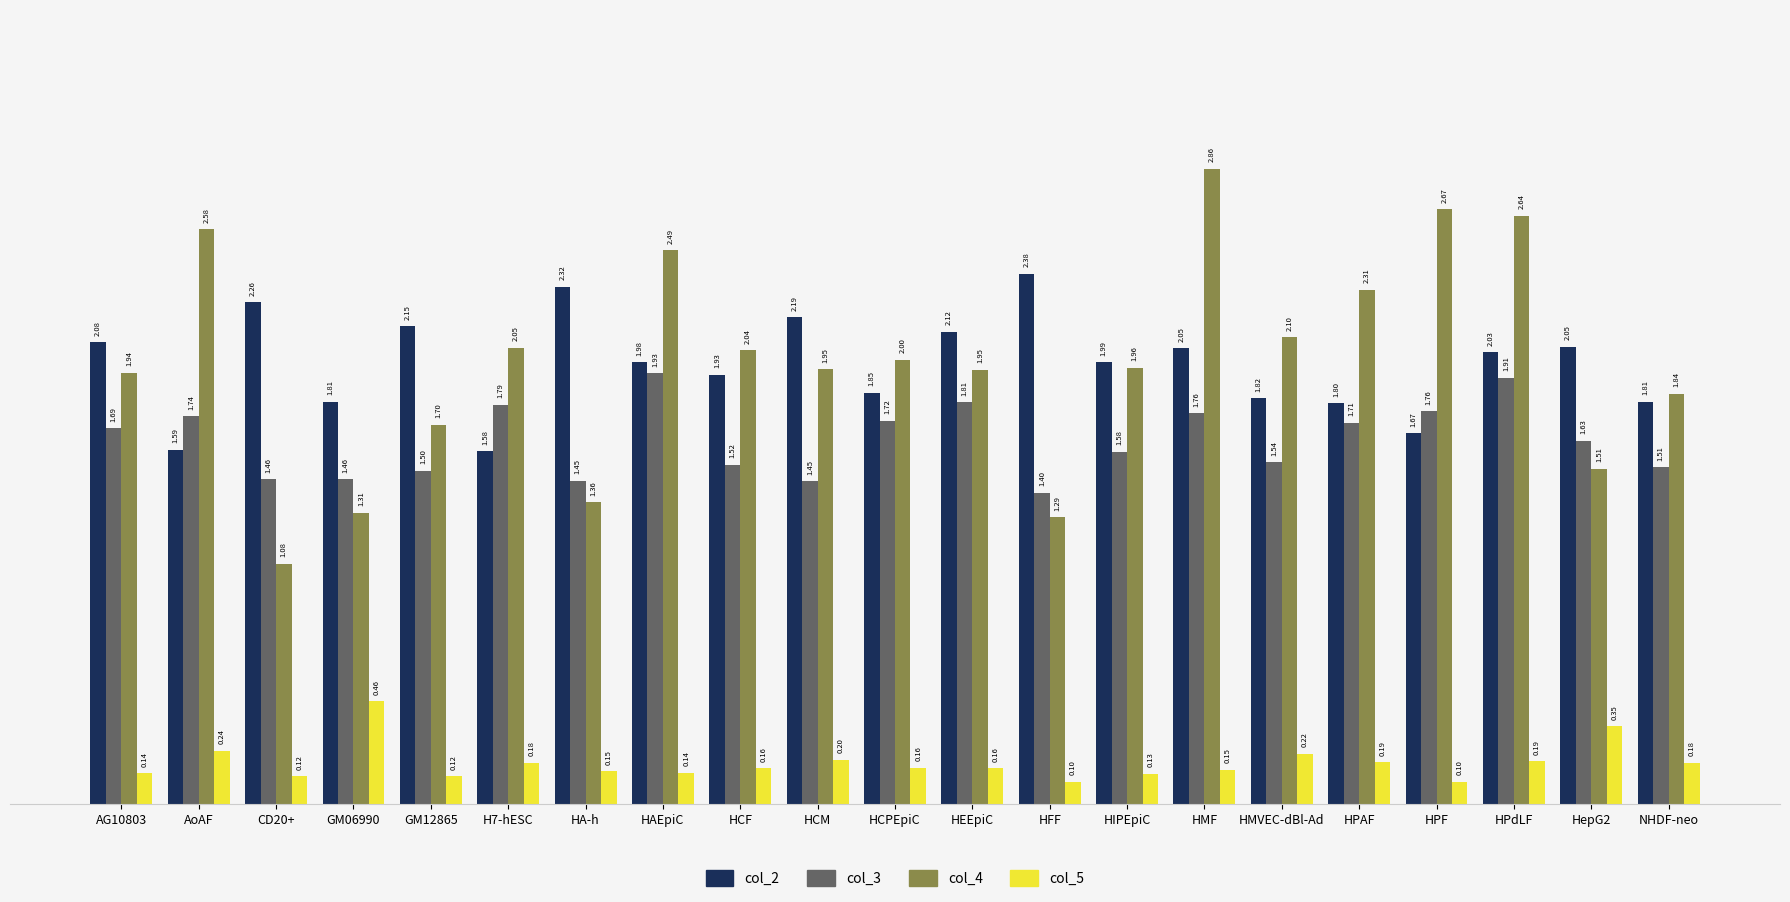

What is the total value across all series at HA-h?

5.3